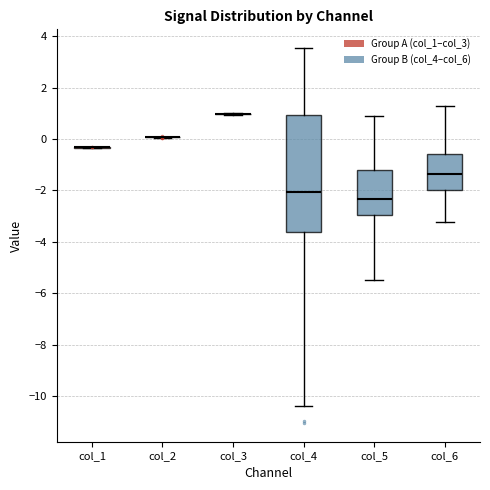

Reading left to right, transcribe this box plot: for each box, give where its median line is, the range the box spans, and where its two whiskers end, as read against the y-axis. The values are not printed on the chart, so give them approximately, as read against the axis.

col_1: box collapsed to a line at -0.4, whiskers -0.4 to -0.4
col_2: box collapsed to a line at 0.0, whiskers 0.0 to 0.0
col_3: box collapsed to a line at 1.0, whiskers 1.0 to 1.0
col_4: median -2.0, box -3.6 to 1.0, whiskers -10.4 to 3.6
col_5: median -2.4, box -3.0 to -1.2, whiskers -5.4 to 1.0
col_6: median -1.4, box -2.0 to -0.6, whiskers -3.2 to 1.2